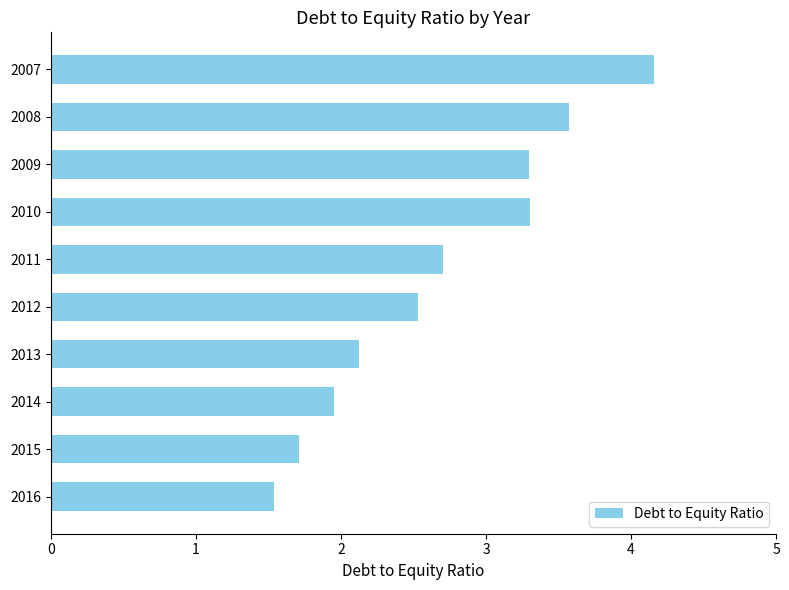

How many data points are less than 2?

3